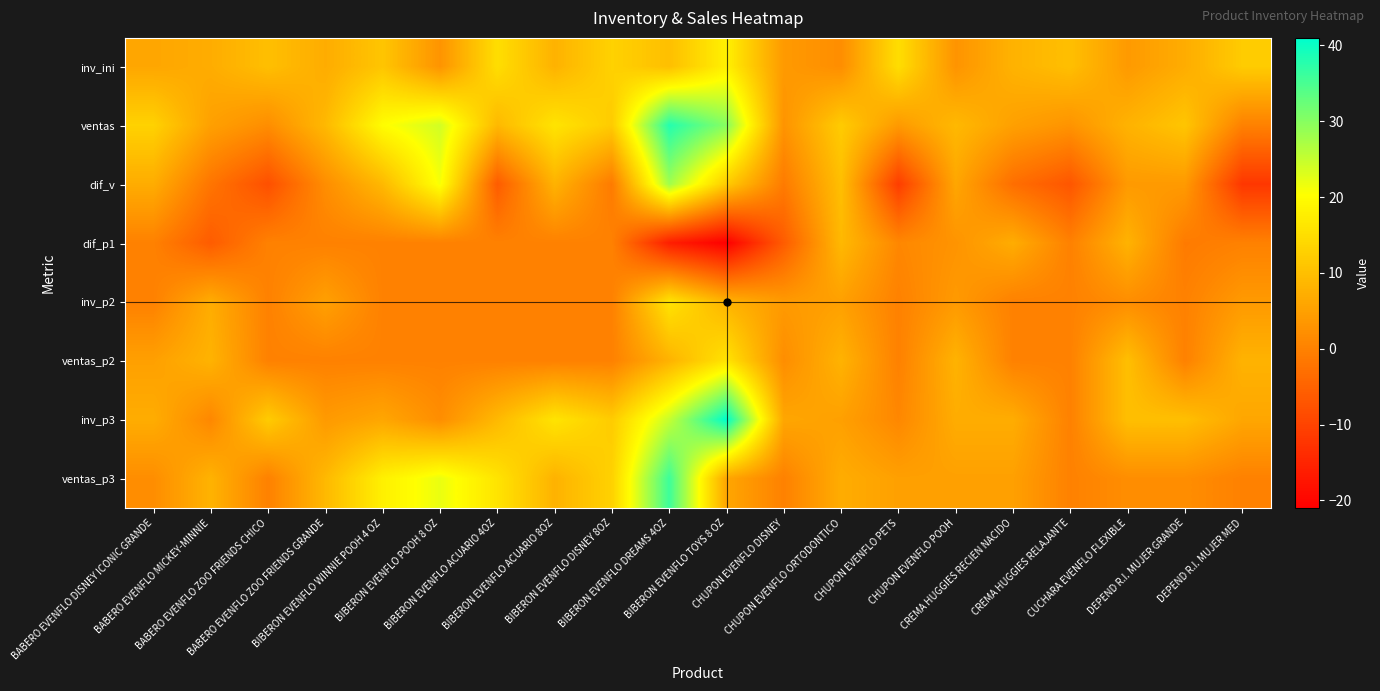

How many distinct data groups are displayed?

8